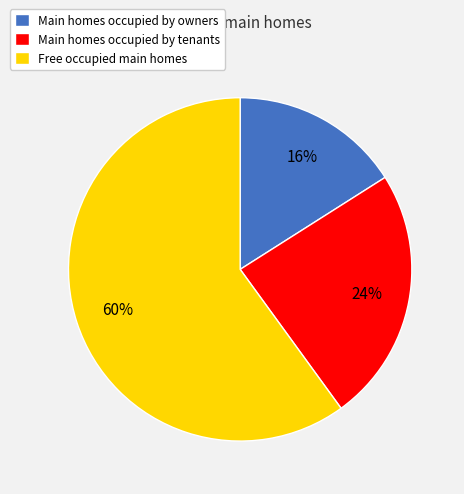

Is it true that Main homes occupied by tenants is 24% of the pie?

True